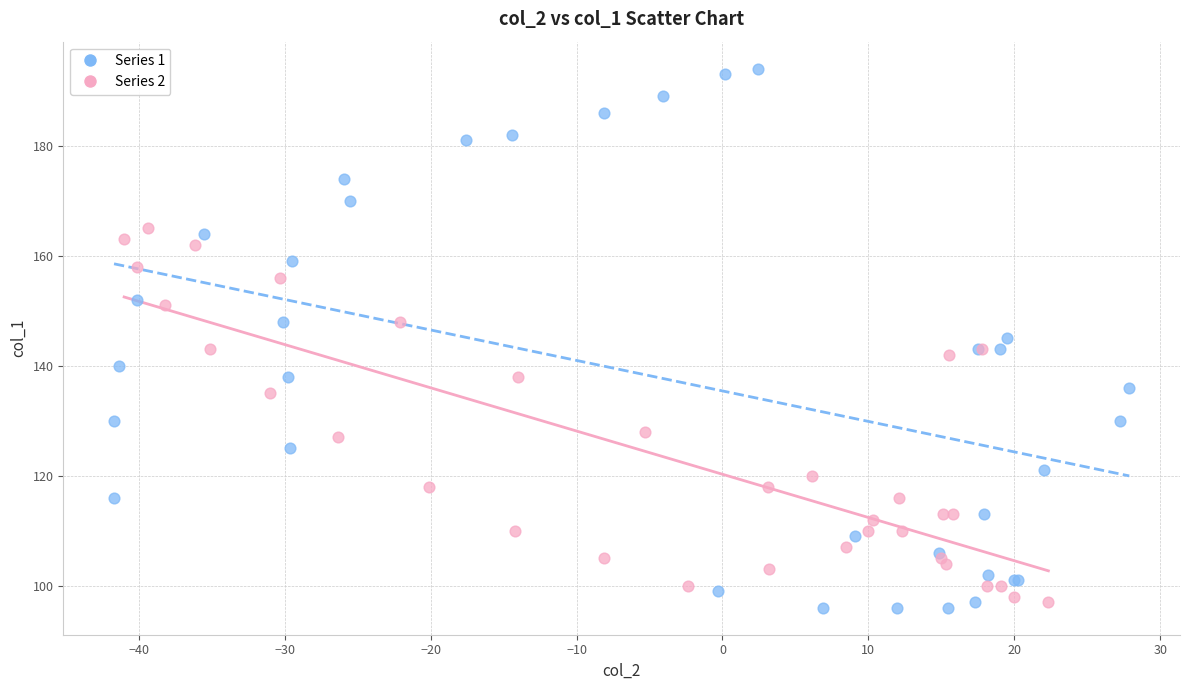

Which series has the widest spread of Y values?

Series 1